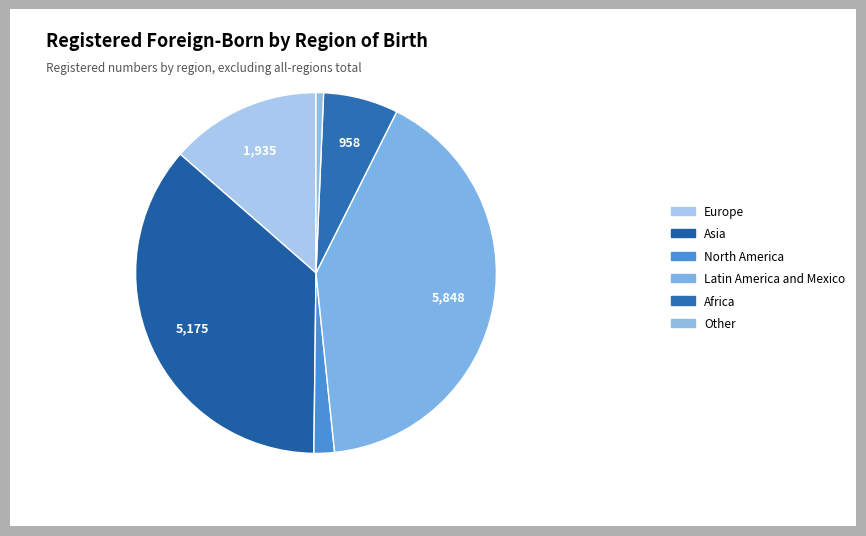

Count the number of slices in the pie.

6